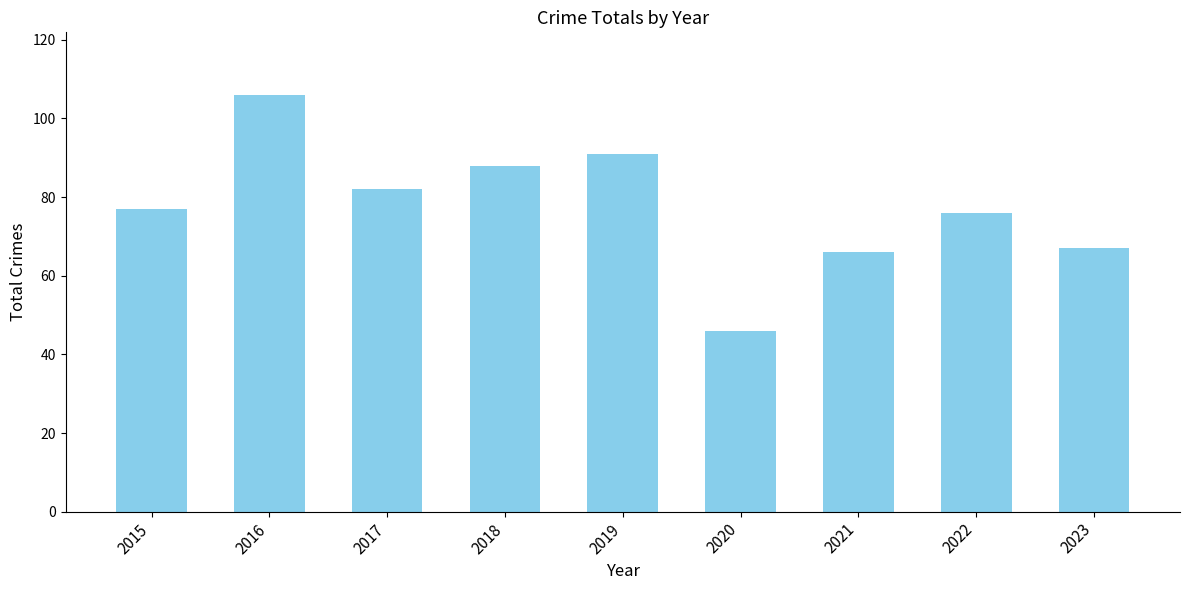

Read the value at 2016, to the nearest 5.

105